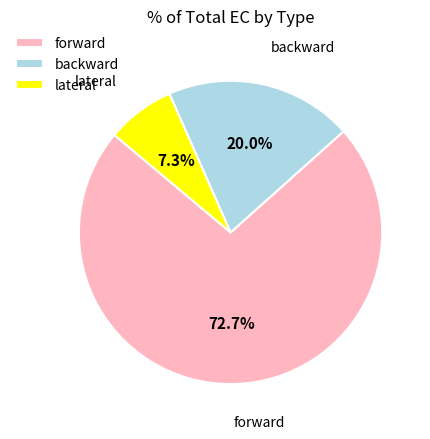

Approximately how many times larger is the value at forward compared to backward?

3.6